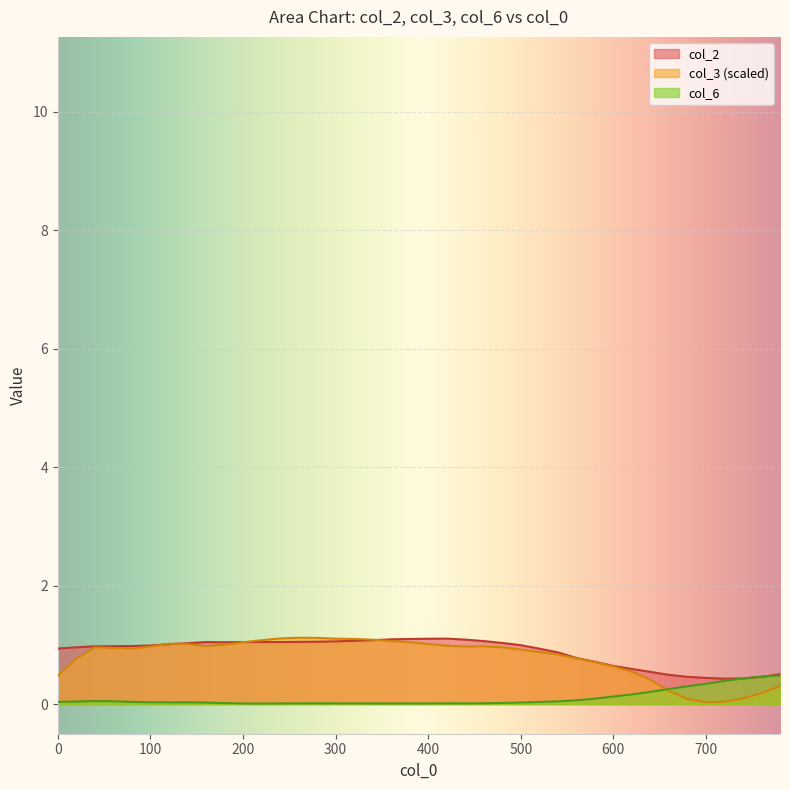

Where is col_6 nearest to the value 0?

220